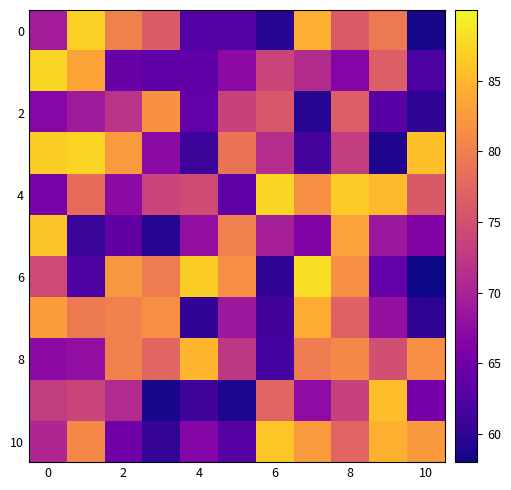

What is the minimum value shown in the chart?

58.0